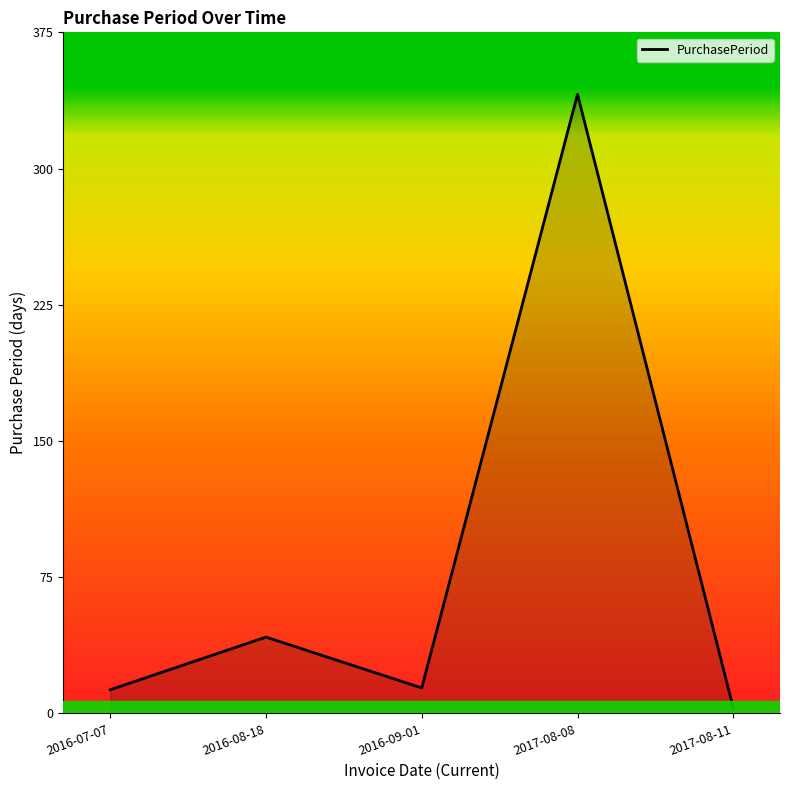

Which label corresponds to the smallest value in the chart?

2017-08-11